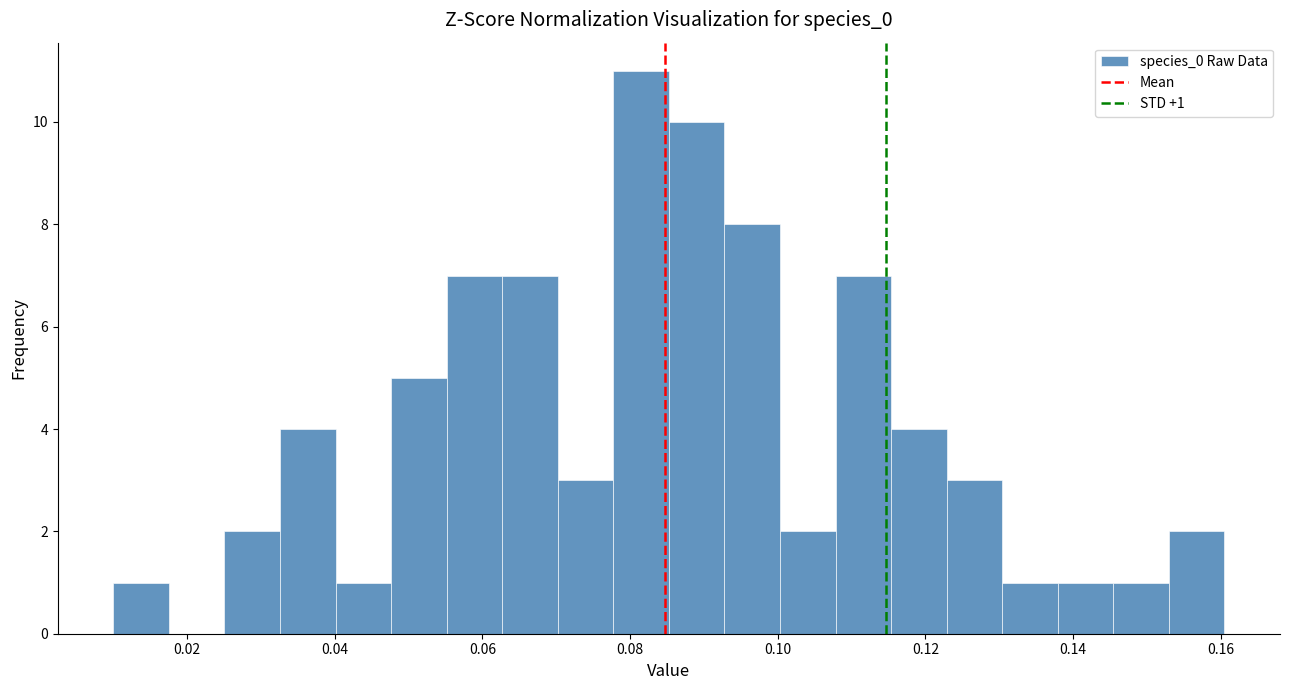

Around what value on the x-axis is the tallest bar? Give the approximate position of its centre, as read against the axis.

0.082